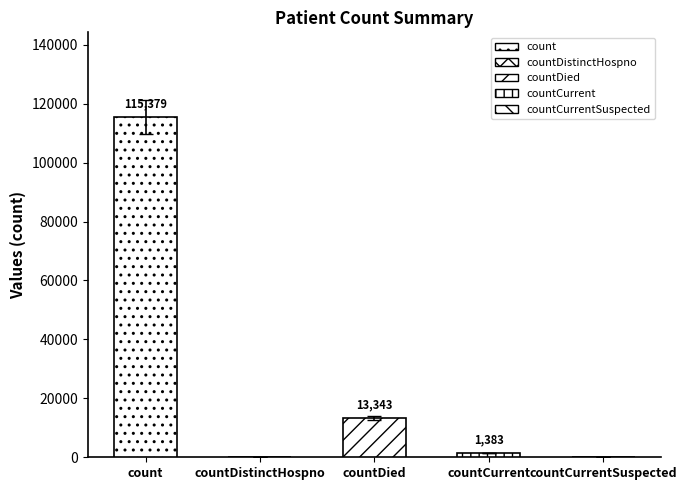

Does the chart contain any negative values?

No